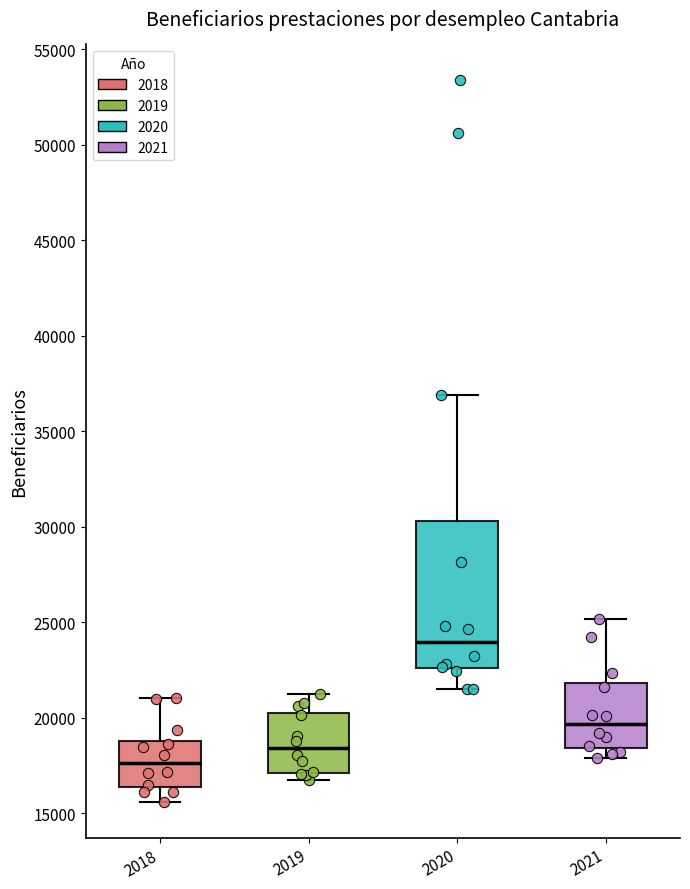

Which box's median line is the highest?

2020